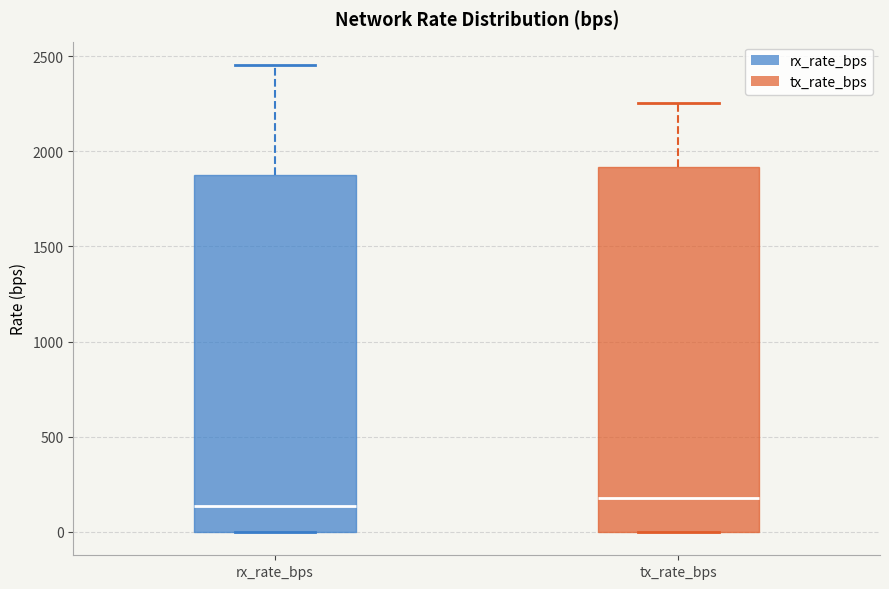

Where does the median line of the box for tx_rate_bps sit on the y-axis? The values are not printed on the chart, so give them approximately, as read against the axis.

200